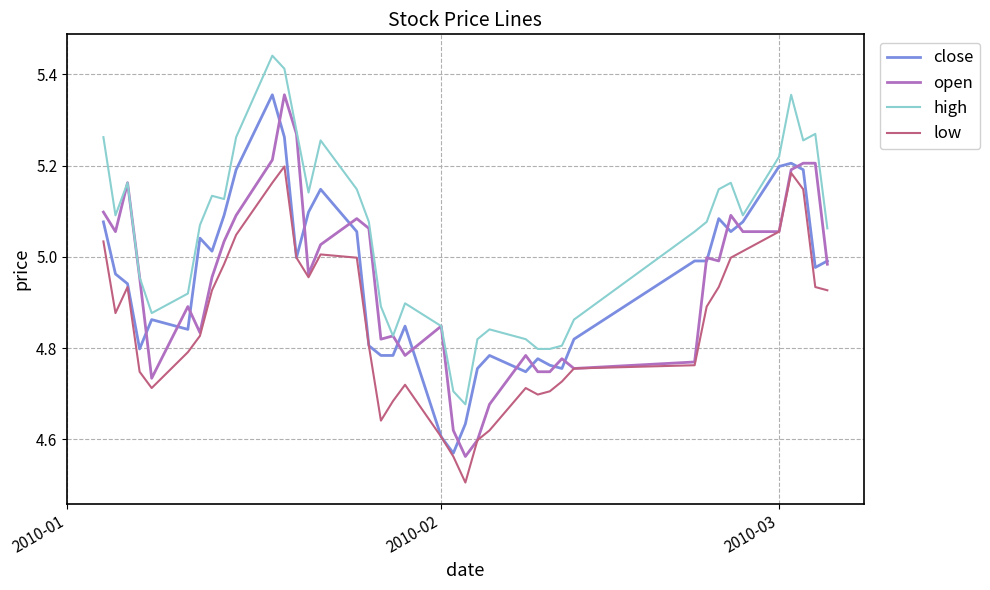

True or false: low and high intersect in this chart.

False